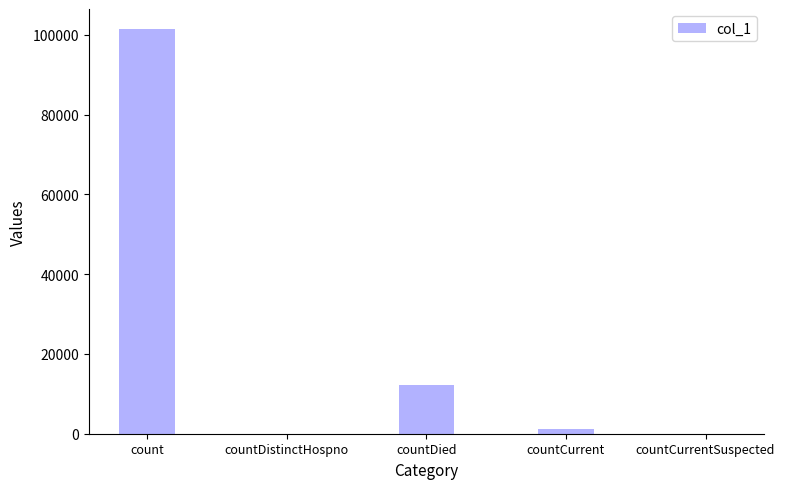

At which label is the value closest to 50721?

countDied